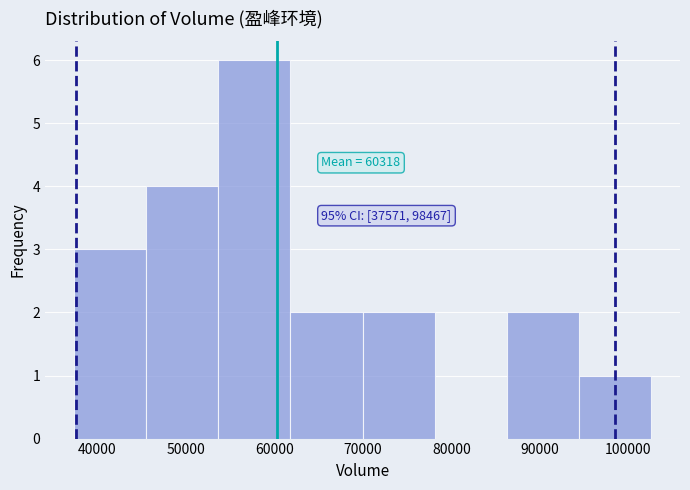

Which range on the x-axis has the tallest bar?

54000 to 62000